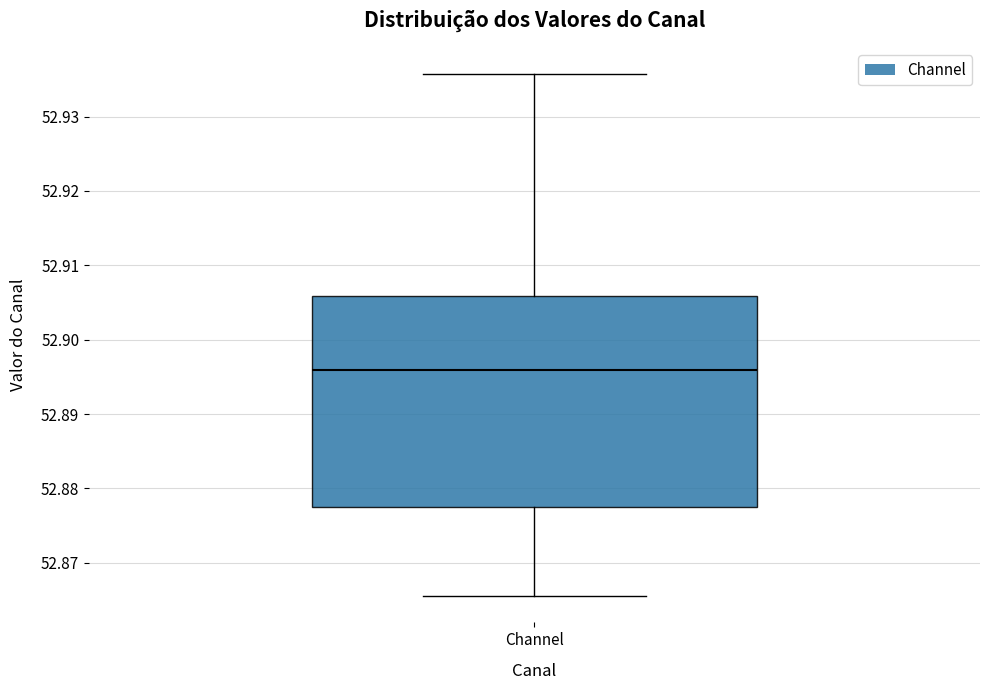

Where is the upper edge of the box for Channel on the y-axis? The values are not printed on the chart, so give them approximately, as read against the axis.

52.906